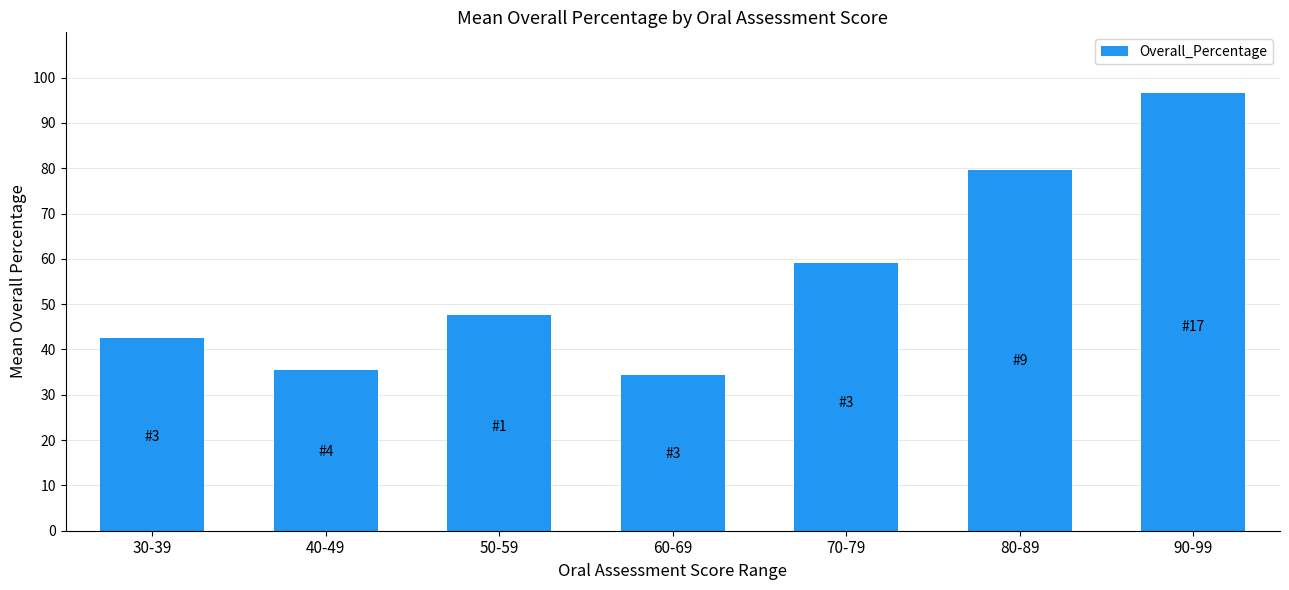

List the labels in order of value, smallest first.

60-69, 40-49, 30-39, 50-59, 70-79, 80-89, 90-99